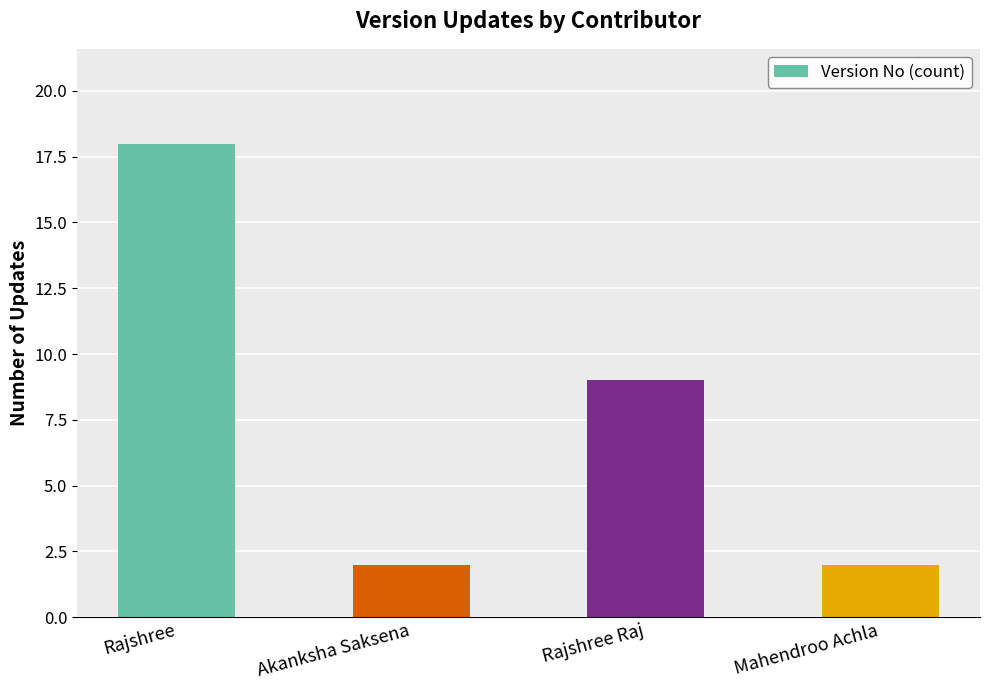

What is the change in value from Rajshree to Akanksha Saksena?

-16